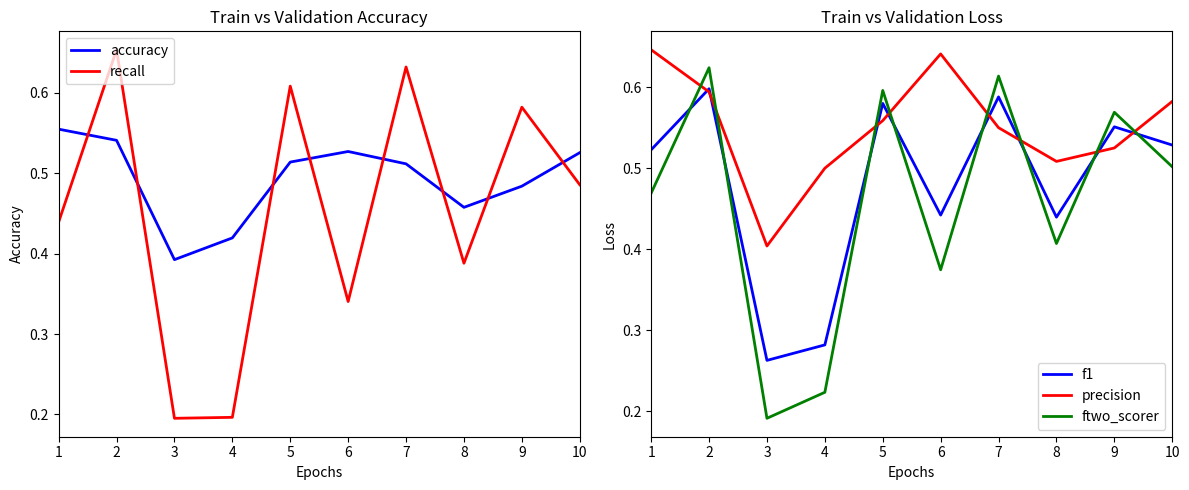

Rank the series at 2 from lowest to highest value.

accuracy, precision, f1, ftwo_scorer, recall